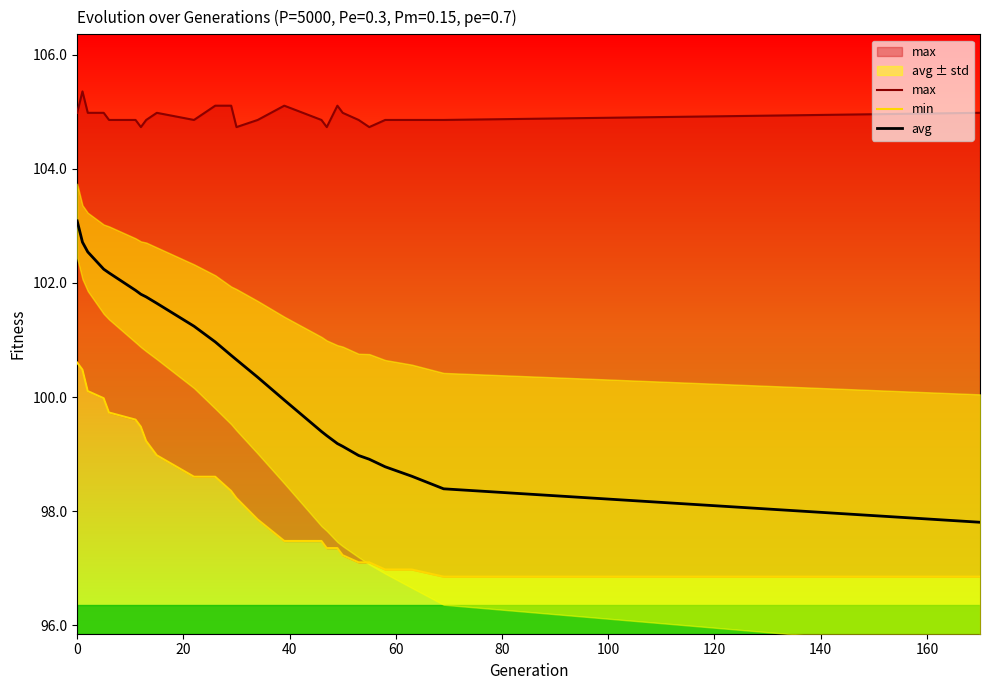

True or false: avg has more than 0 interior local peaks.

False